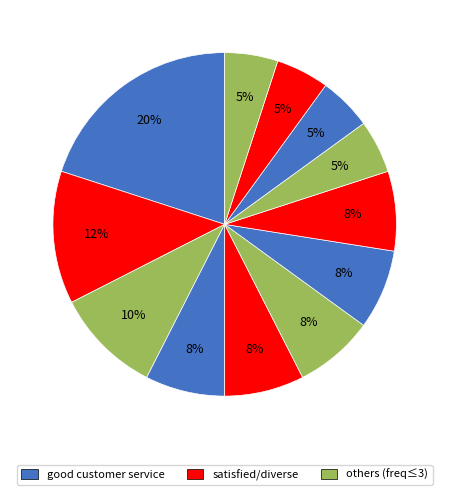

How many slices are in this pie chart?

12